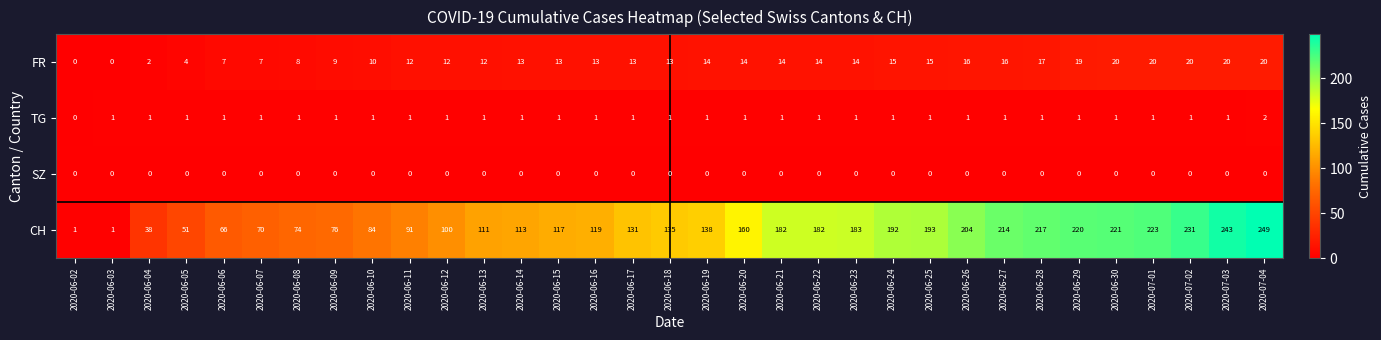

Is it true that FR equals 21 at 2020-06-12?

False